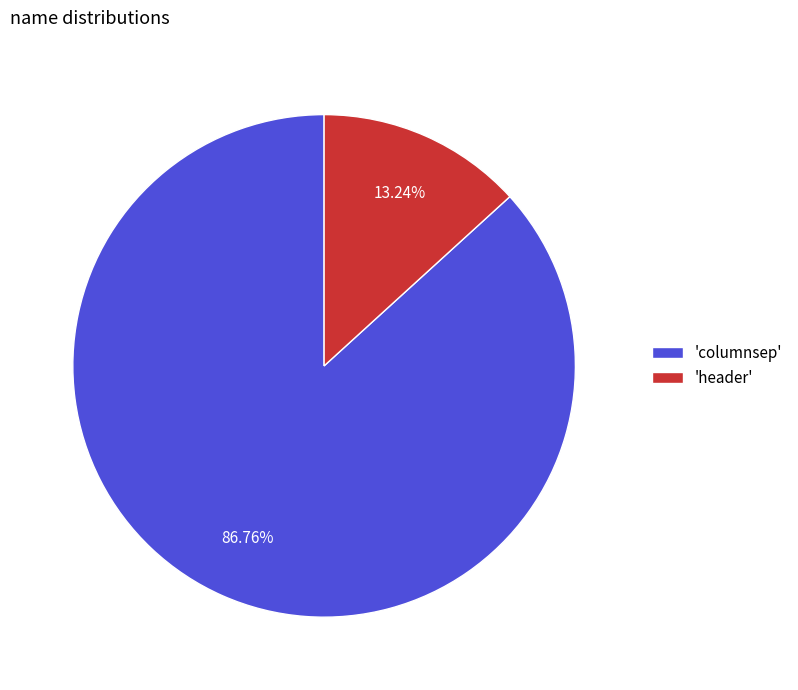

Which slice is the smallest?

'header'